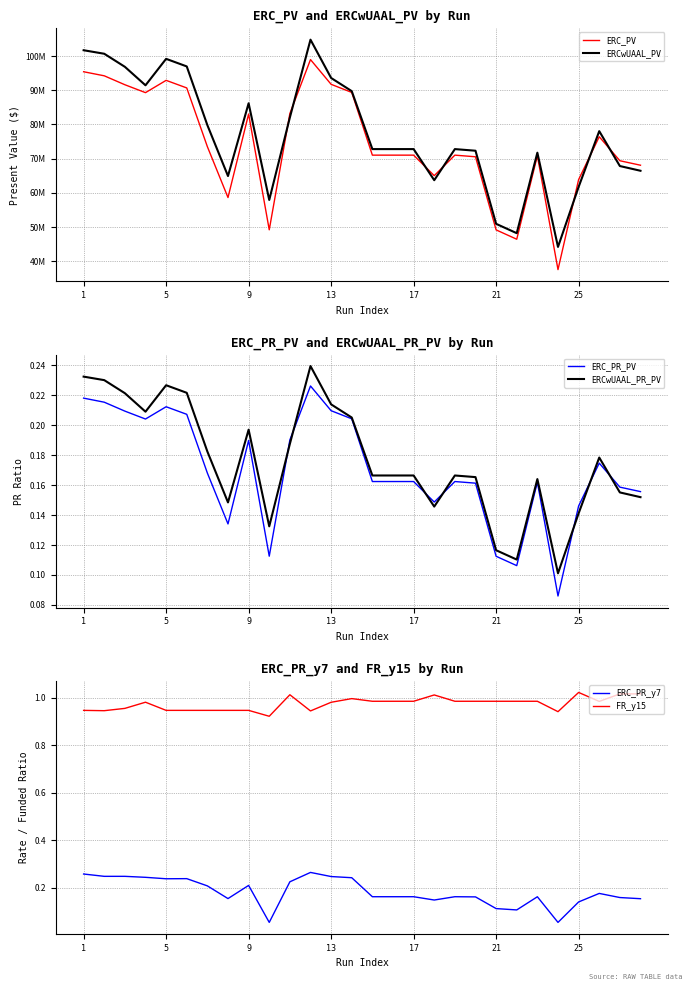

True or false: FR_y15 and ERC_PR_y7 cross at least once.

False